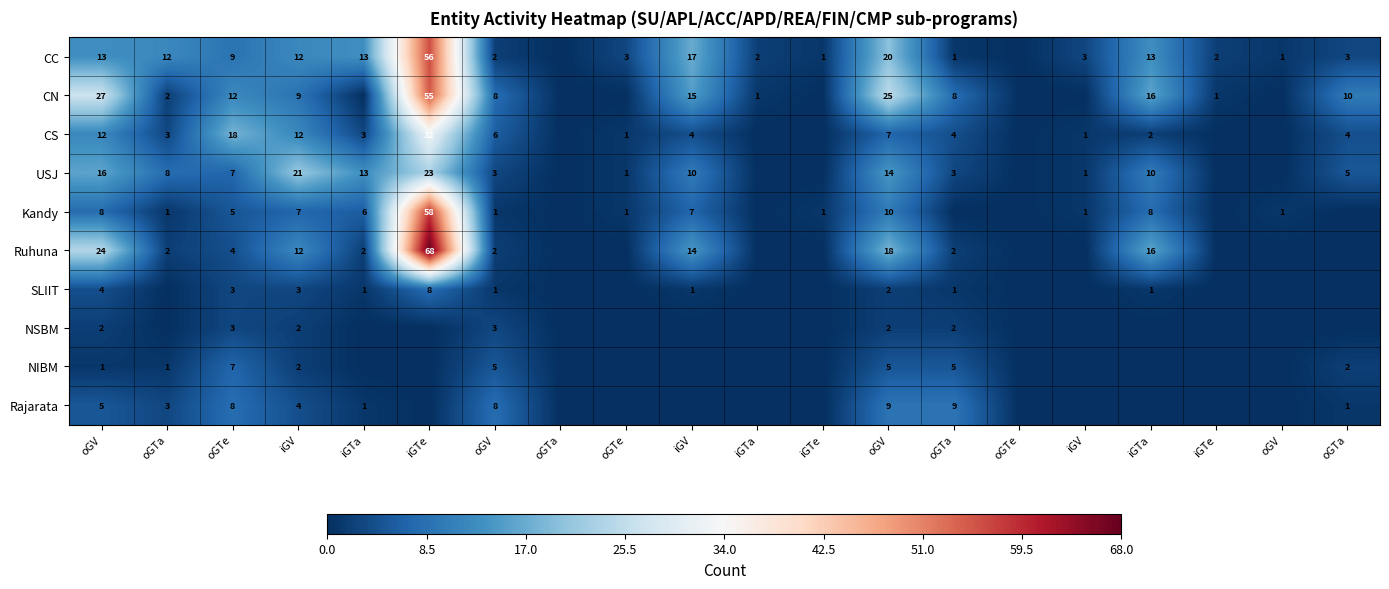

What is the difference between the maximum and minimum values in the Kandy series?

58